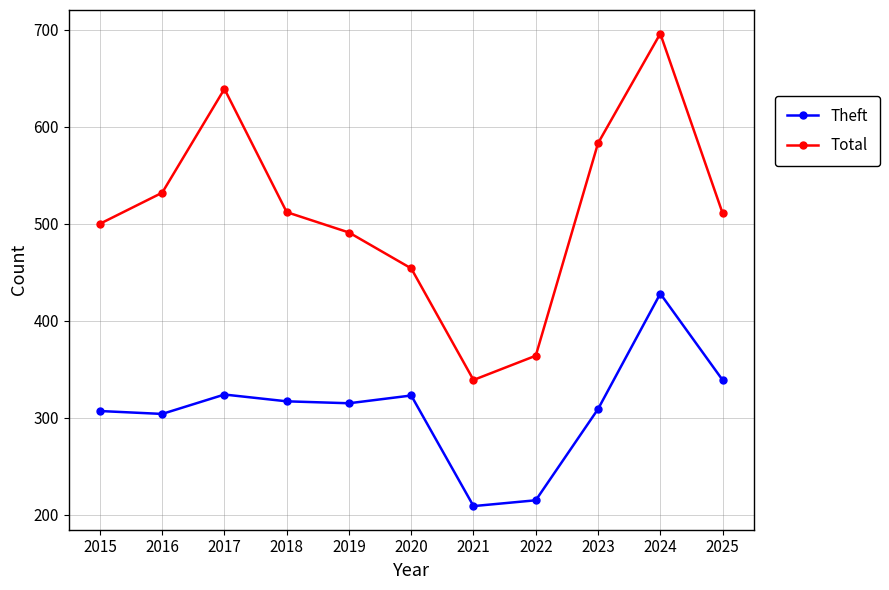

What is the sum of all Theft values?

3390